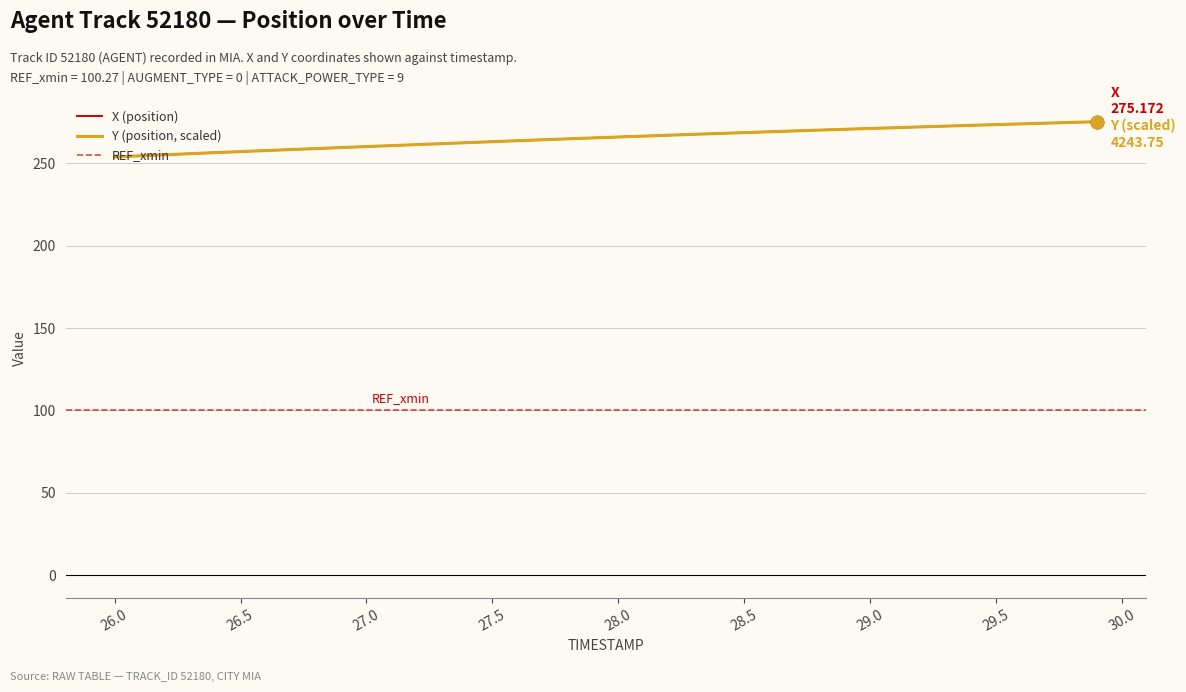

How many values in the X series exceed 265?

21